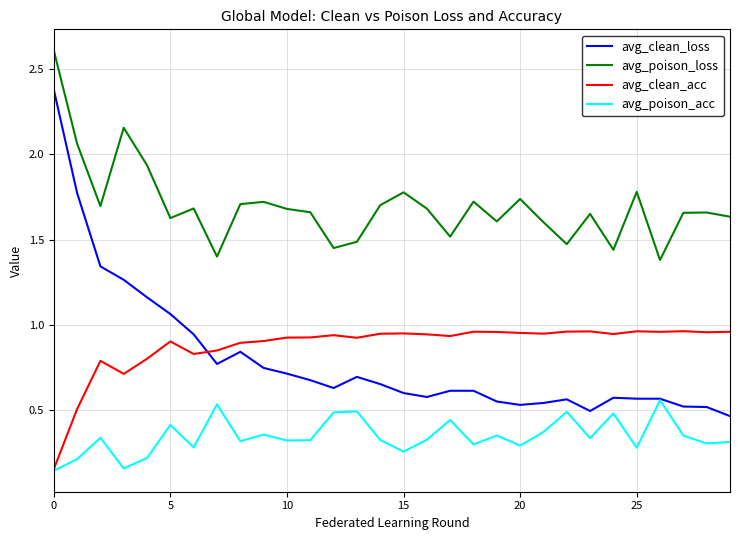

What is the maximum value shown in the chart?

2.6